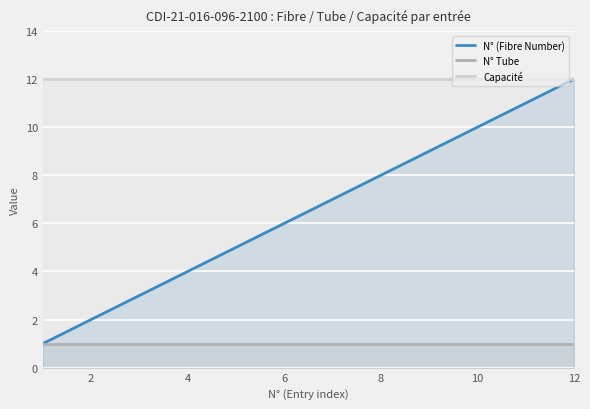

How many lines are shown in the chart?

3